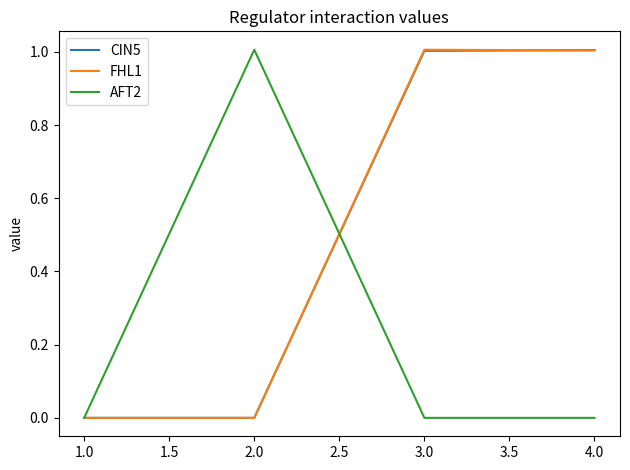

What is the highest value of the AFT2 series?

1.0